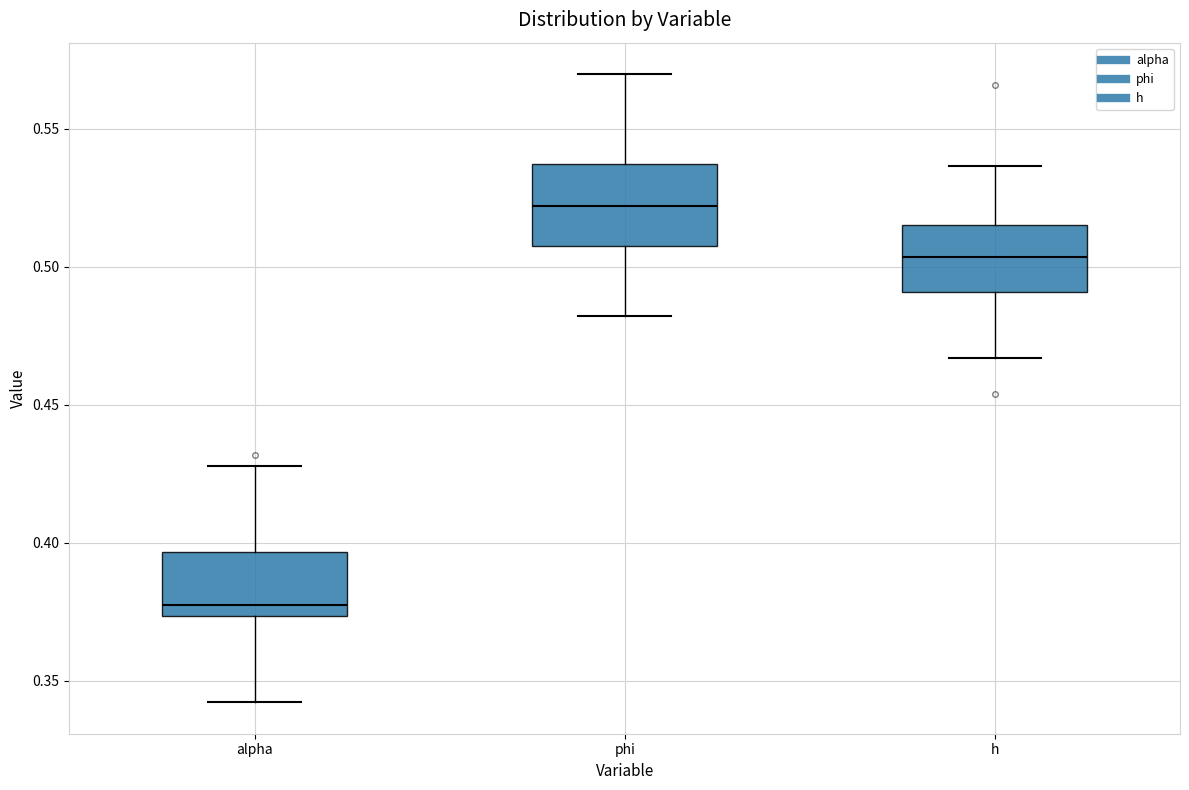

Where does the median line of the box for h sit on the y-axis? The values are not printed on the chart, so give them approximately, as read against the axis.

0.505